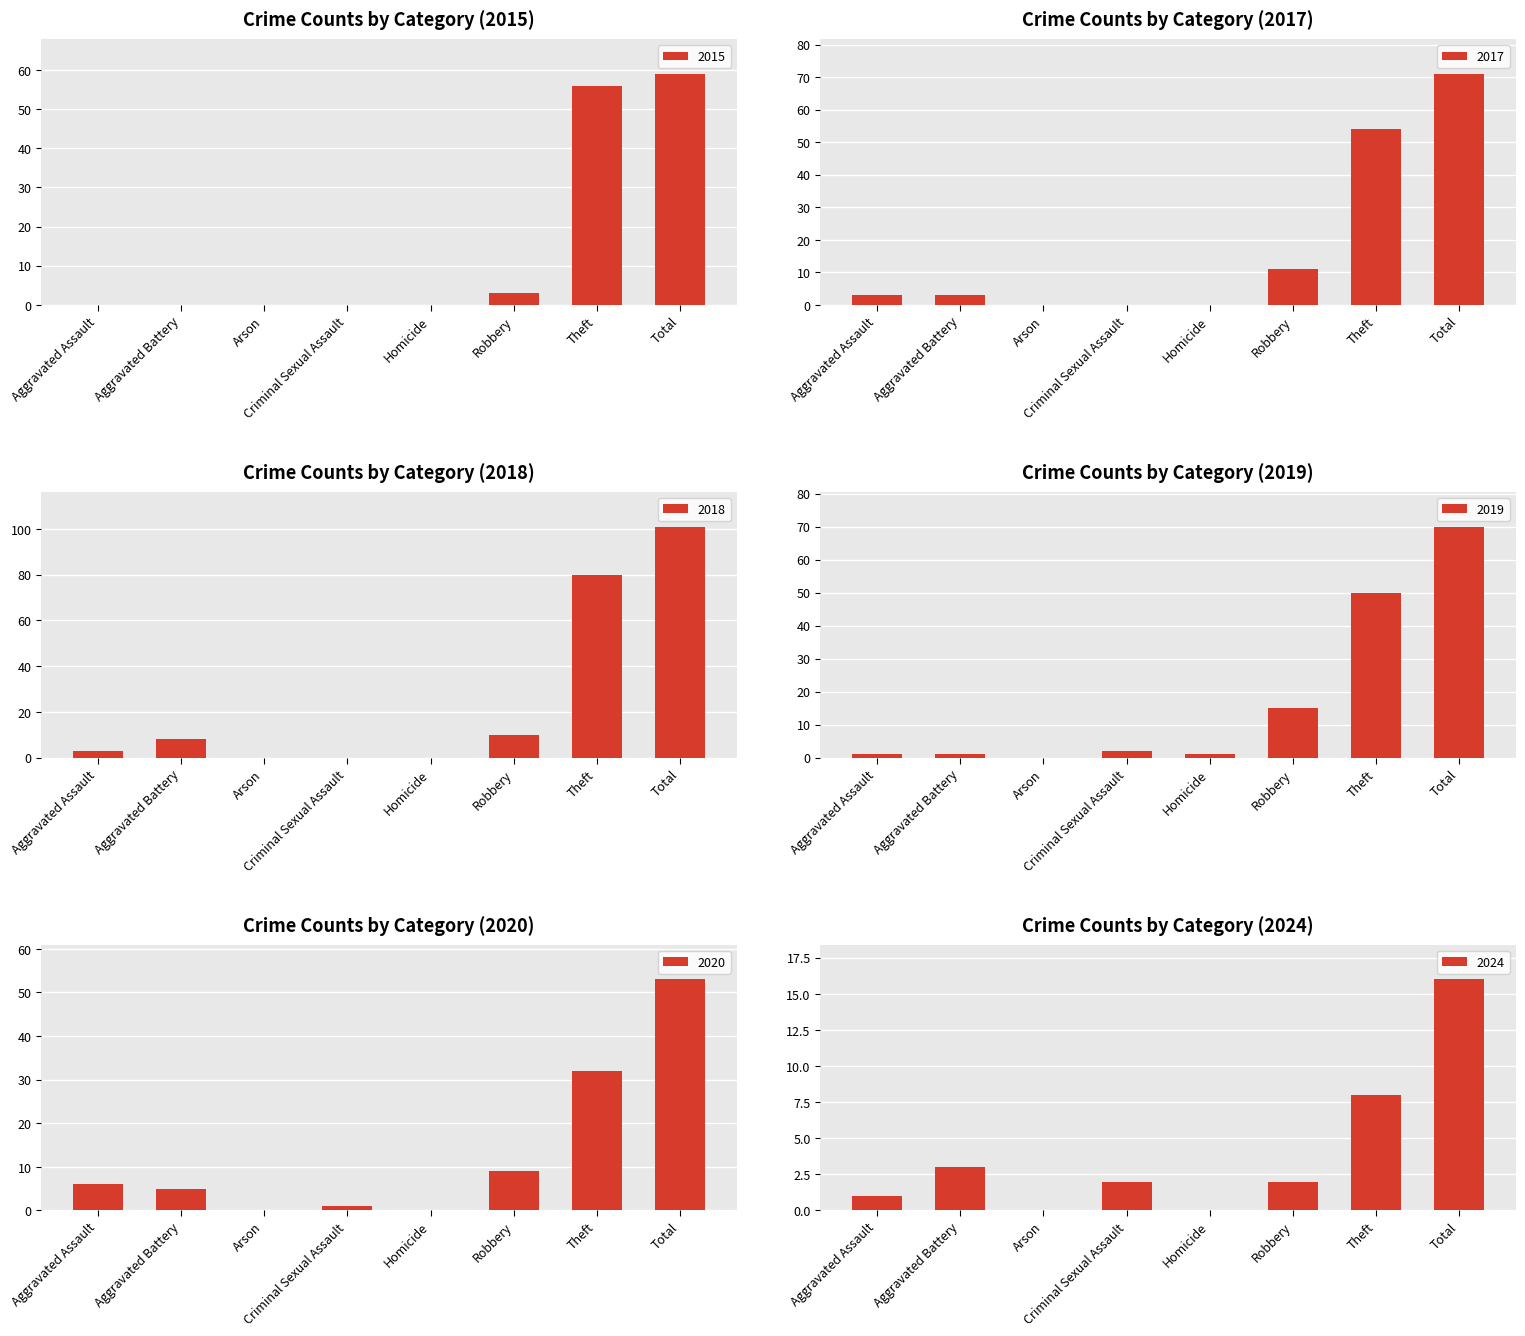

True or false: 2015 has a value of 3 at Robbery.

True